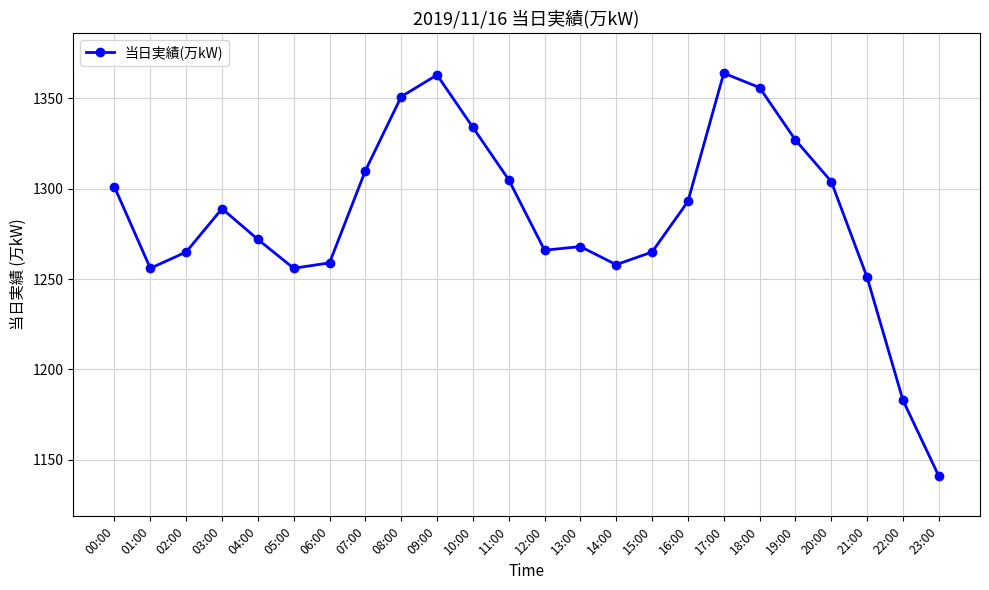

What value does the data have at 14:00, to the nearest 50?

1250